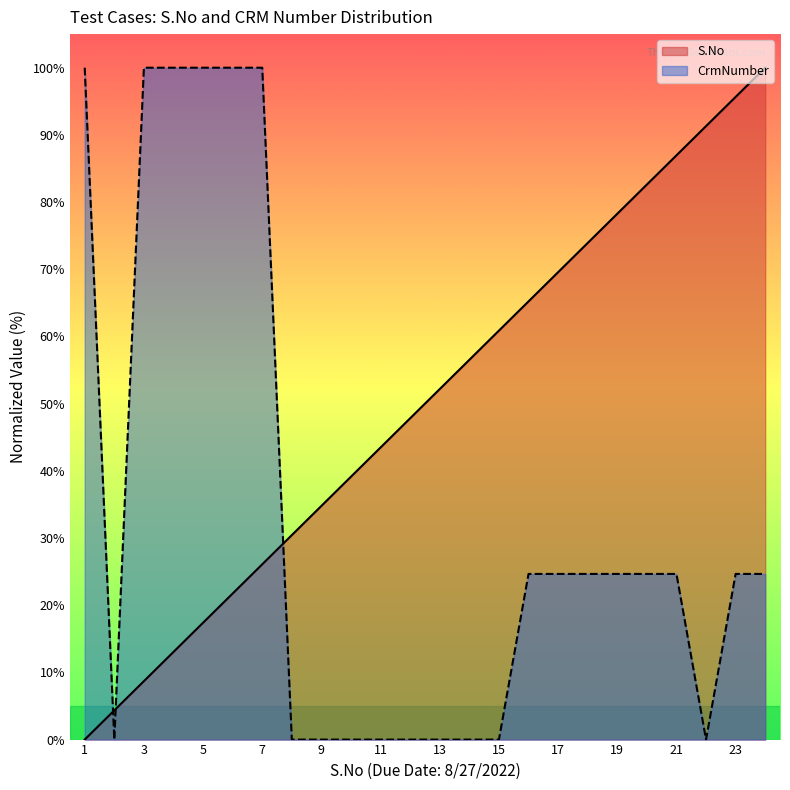

Reading right to left, what are all the values shown in this chart?

S.No: 100.0	95.7	91.3	87.0	82.6	78.3	73.9	69.6	65.2	60.9	56.5	52.2	47.8	43.5	39.1	34.8	30.4	26.1	21.7	17.4	13.0	8.7	4.3	0.0
CrmNumber: 24.7	24.7	0.0	24.7	24.7	24.7	24.7	24.7	24.7	0.0	0.0	0.0	0.0	0.0	0.0	0.0	0.0	100.0	100.0	100.0	100.0	100.0	0.0	100.0